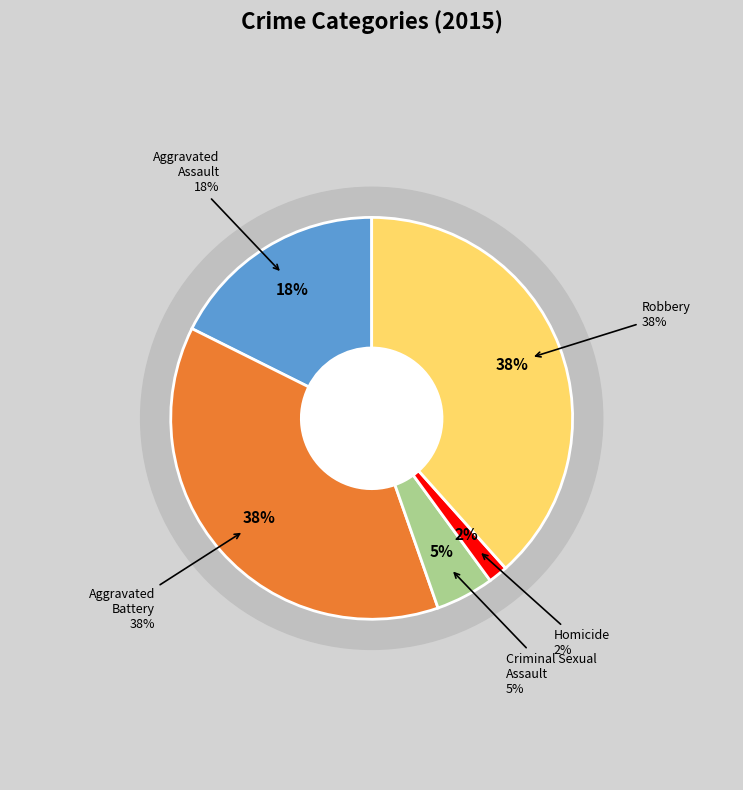

Between Aggravated Assault and Homicide, which is larger?

Aggravated Assault